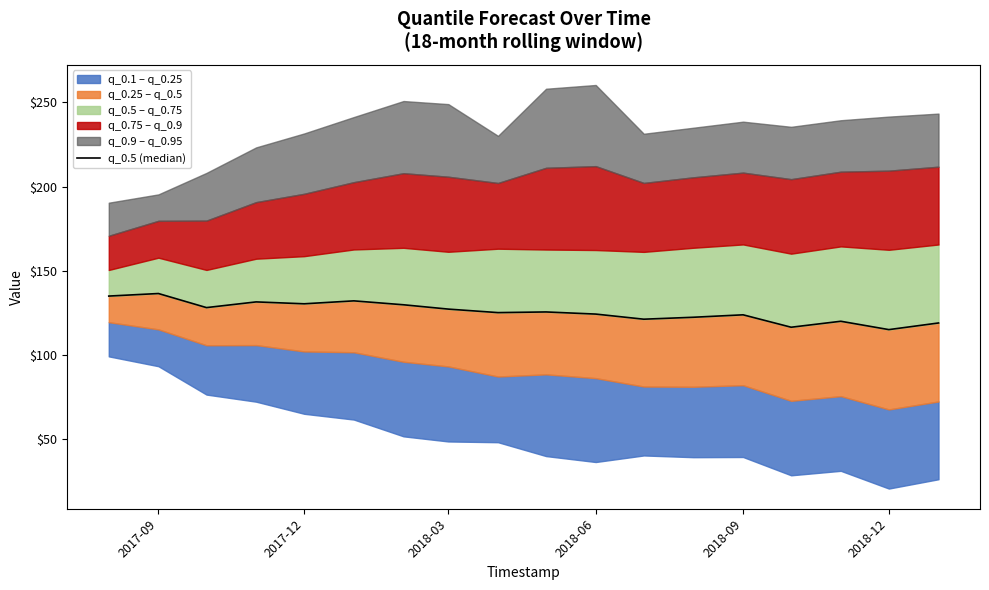

What is the minimum value shown in the chart?

115.1